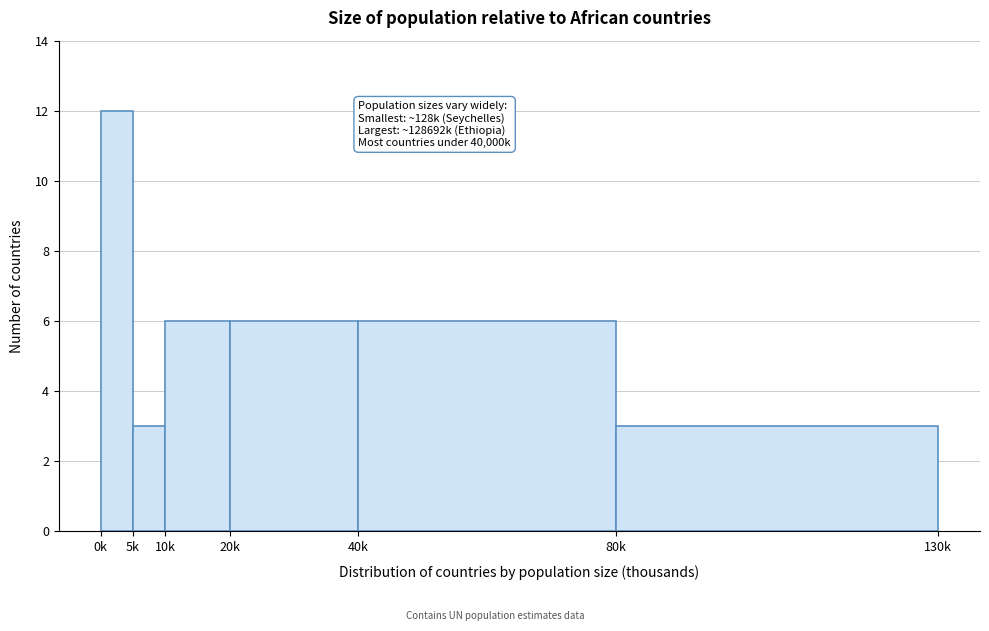

Reading left to right, transcribe all the data shown in this chart.

12	3	6	6	6	3